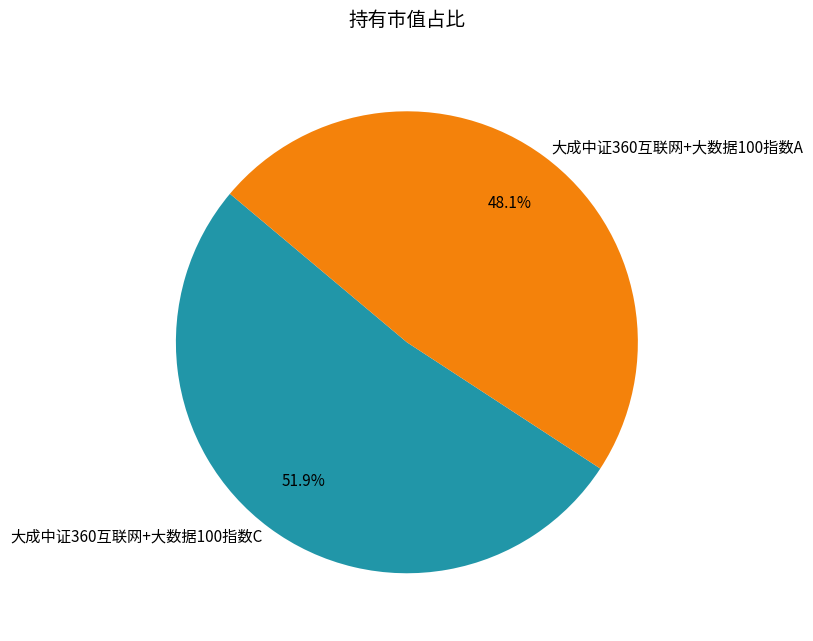

To the nearest percent, what is the combined percentage of 大成中证360互联网+大数据100指数A and 大成中证360互联网+大数据100指数C?

100%